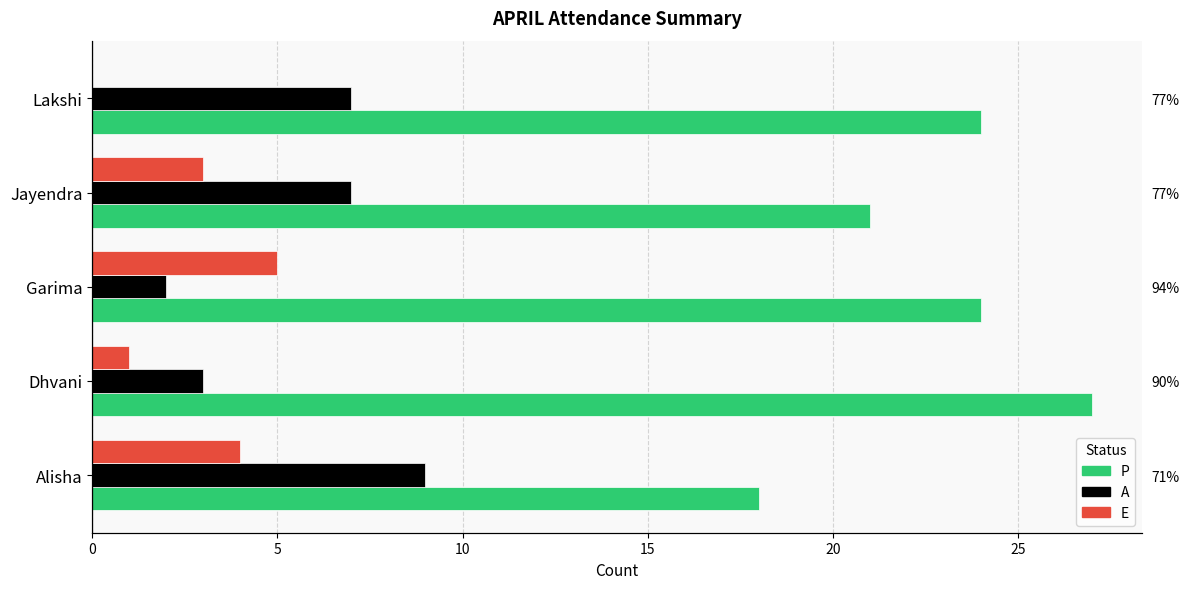

Is the value of E at 5 greater than the value of P at 0?

No